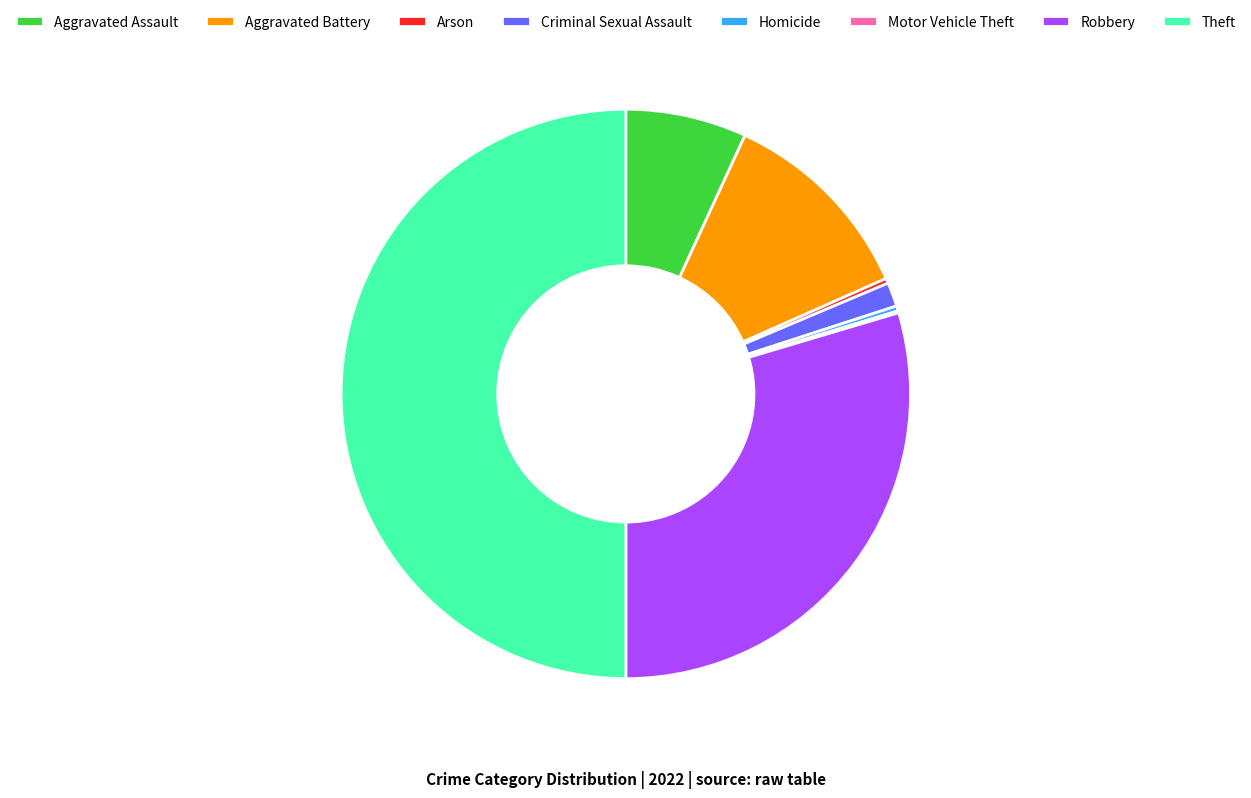

Is Homicide the majority of the pie?

No